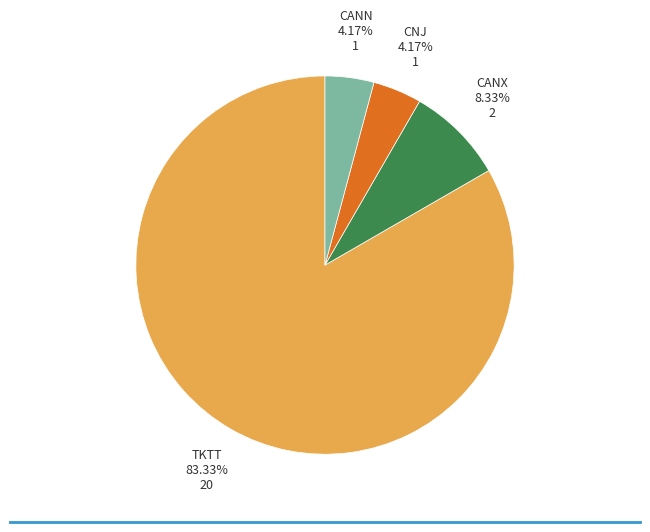

Does any single category account for the majority?

Yes